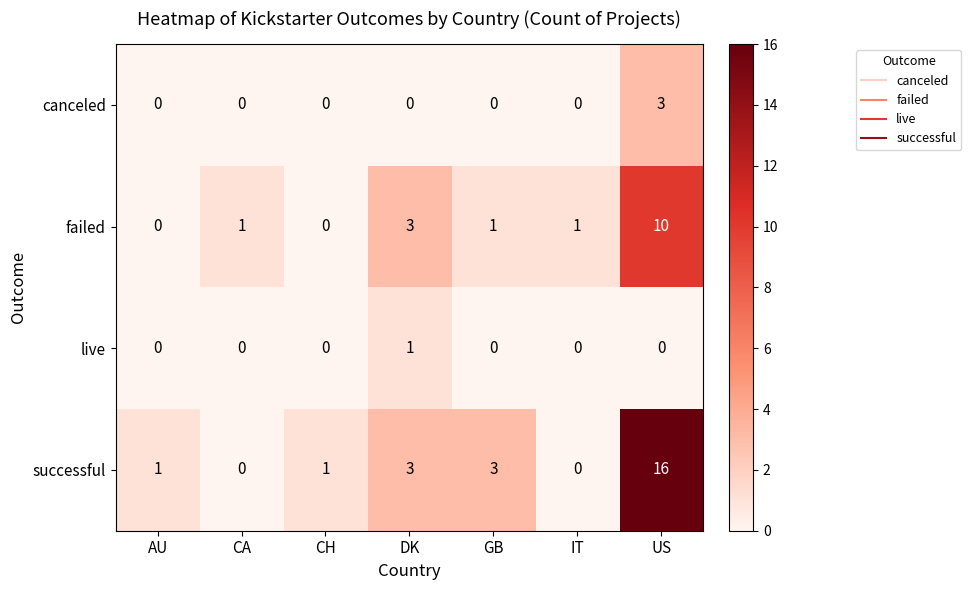

At how many categories does at least one series exceed 11?

1